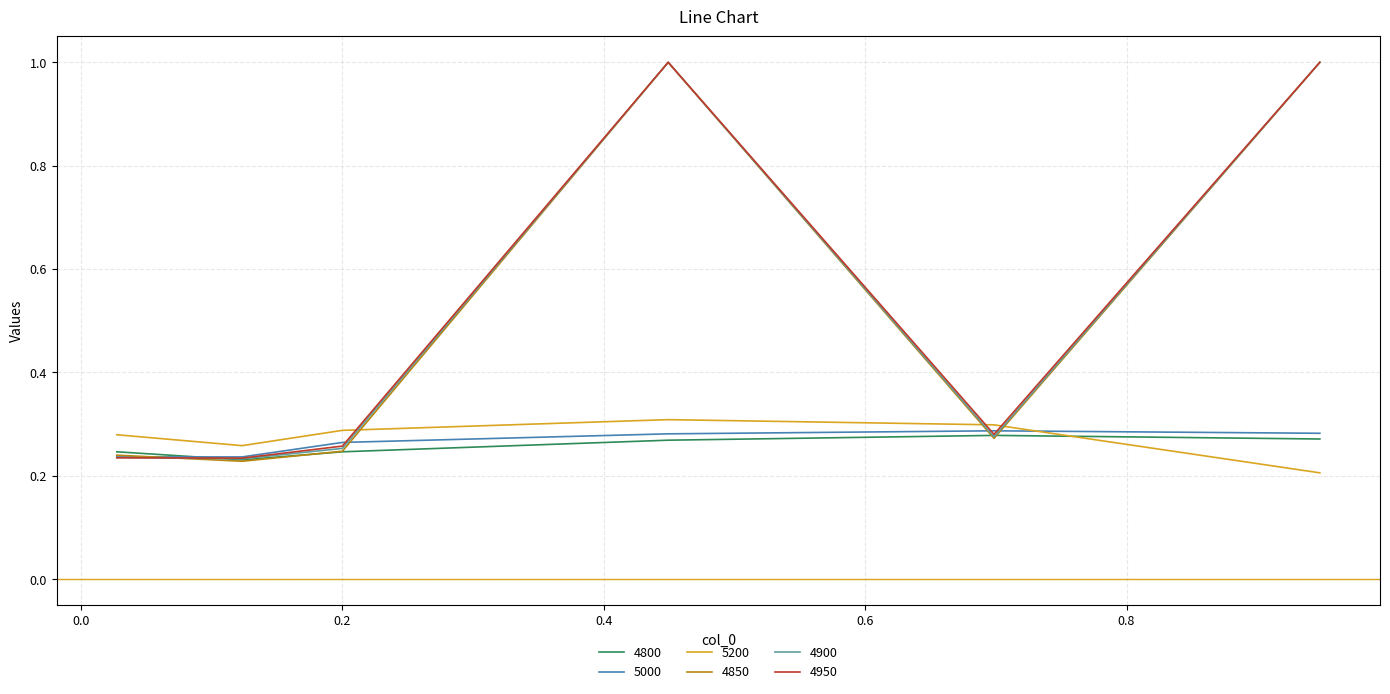

What is the maximum value shown in the chart?

1.0